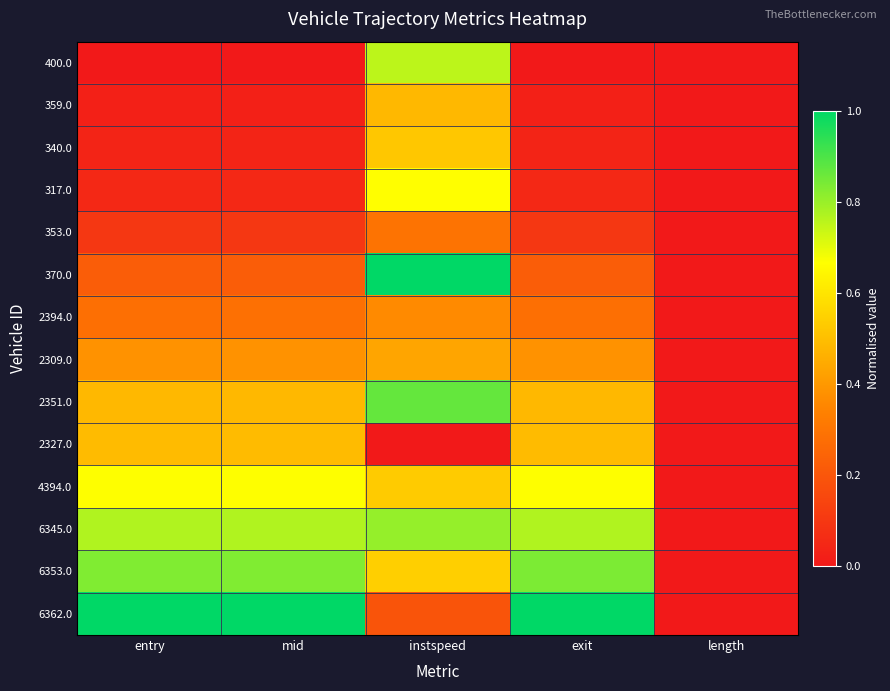

Reading left to right, extract all data points from this chart.

400.0: entry=0.0	mid=0.0	instspeed=0.8	exit=0.0	length=0.0
359.0: entry=0.0	mid=0.0	instspeed=0.5	exit=0.0	length=0.0
340.0: entry=0.0	mid=0.0	instspeed=0.5	exit=0.0	length=0.0
317.0: entry=0.0	mid=0.0	instspeed=0.7	exit=0.0	length=0.0
353.0: entry=0.1	mid=0.1	instspeed=0.3	exit=0.1	length=0.0
370.0: entry=0.2	mid=0.2	instspeed=1.0	exit=0.2	length=0.0
2394.0: entry=0.3	mid=0.3	instspeed=0.4	exit=0.3	length=0.0
2309.0: entry=0.4	mid=0.4	instspeed=0.4	exit=0.4	length=0.0
2351.0: entry=0.5	mid=0.5	instspeed=0.9	exit=0.5	length=0.0
2327.0: entry=0.5	mid=0.5	instspeed=0.0	exit=0.5	length=0.0
4394.0: entry=0.7	mid=0.7	instspeed=0.5	exit=0.7	length=0.0
6345.0: entry=0.8	mid=0.8	instspeed=0.8	exit=0.8	length=0.0
6353.0: entry=0.8	mid=0.8	instspeed=0.5	exit=0.8	length=0.0
6362.0: entry=1.0	mid=1.0	instspeed=0.2	exit=1.0	length=0.0